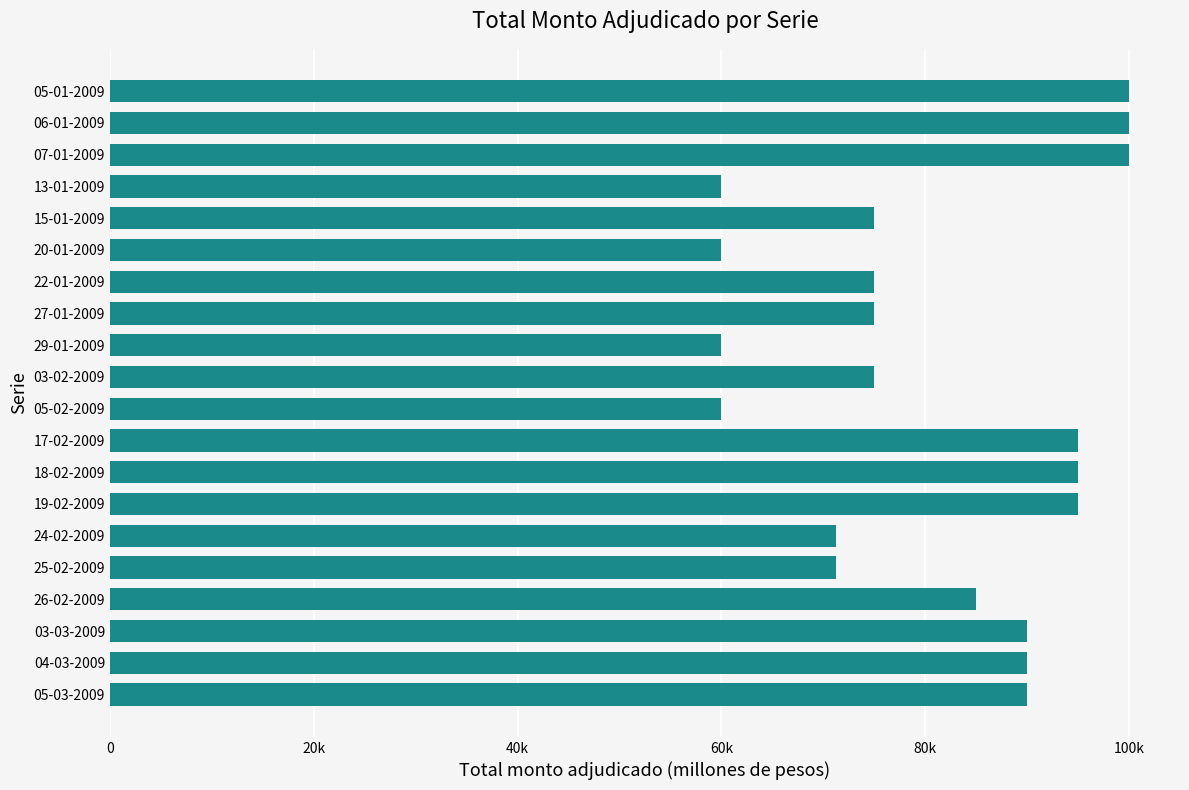

What is the difference between the maximum and second lowest values?

40000